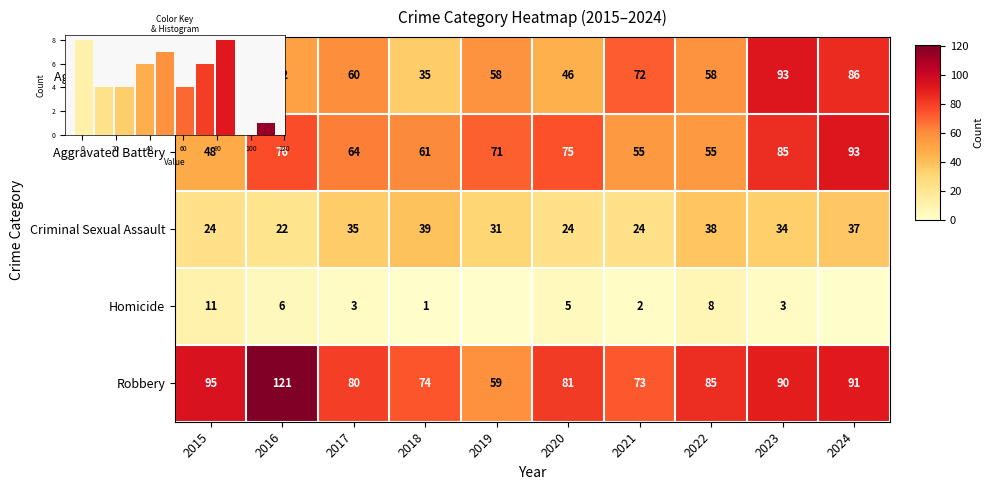

How many data points does each series have?

10